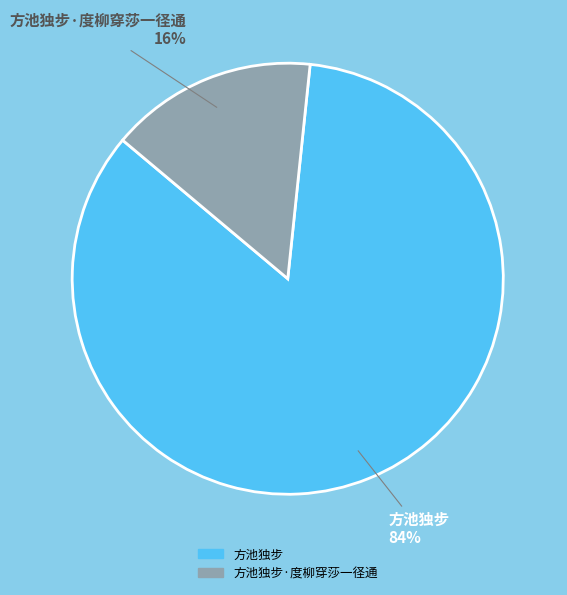

Is the sum of 方池独步 and 方池独步·度柳穿莎一径通 greater than half?

Yes